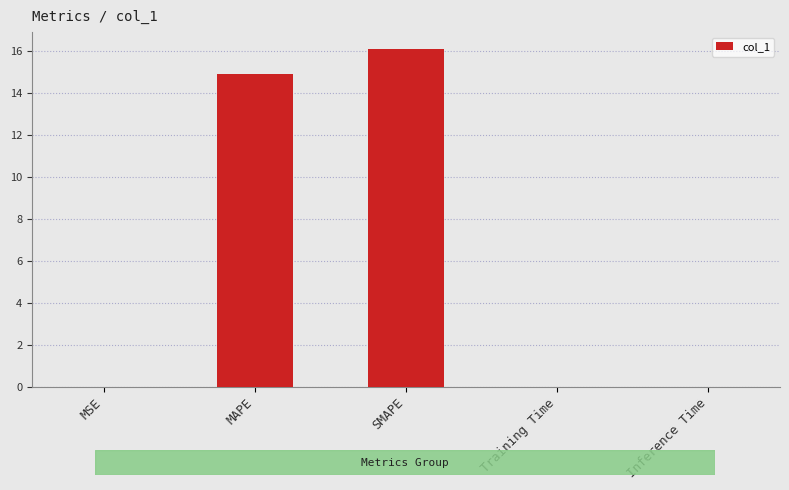

What is the sum of all values?

31.0